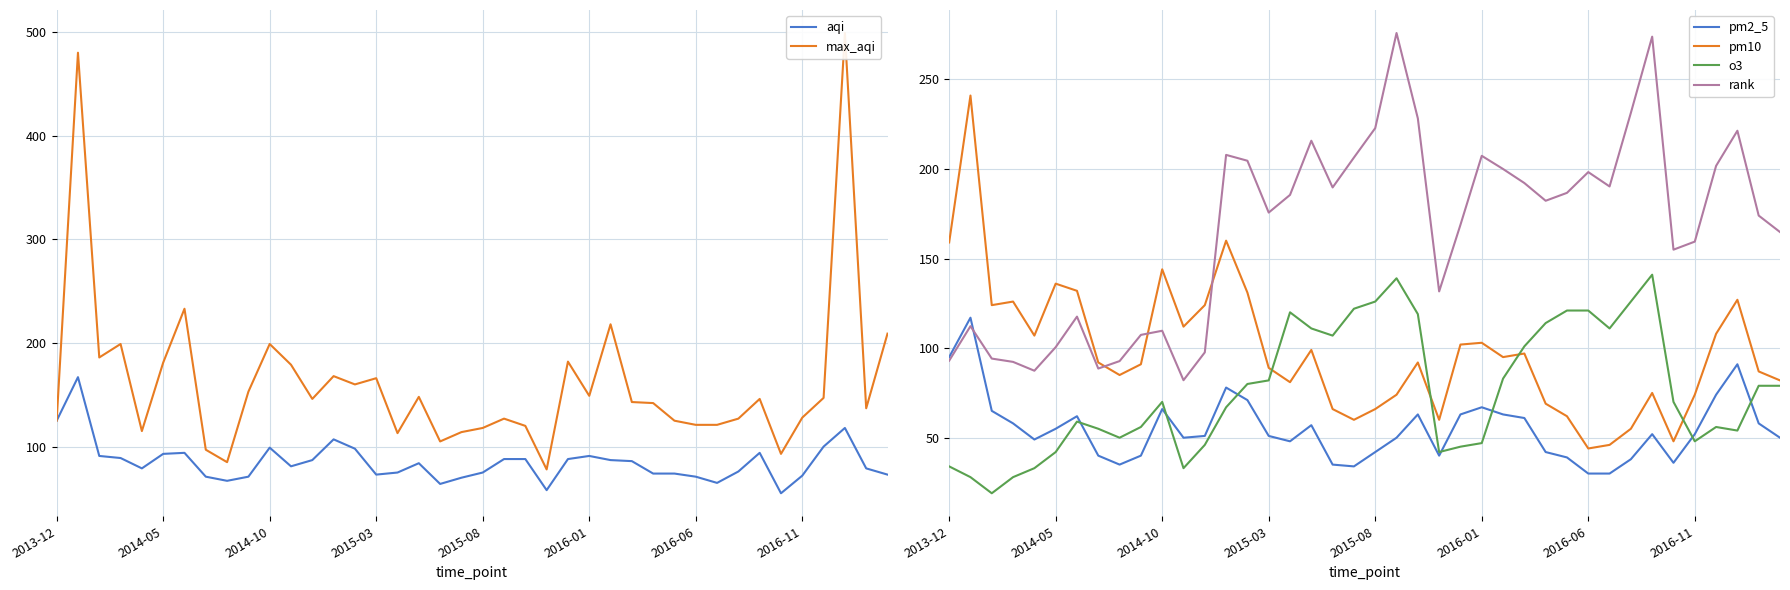

The pm2_5 series shows 106.9 at 27. True or false?

False